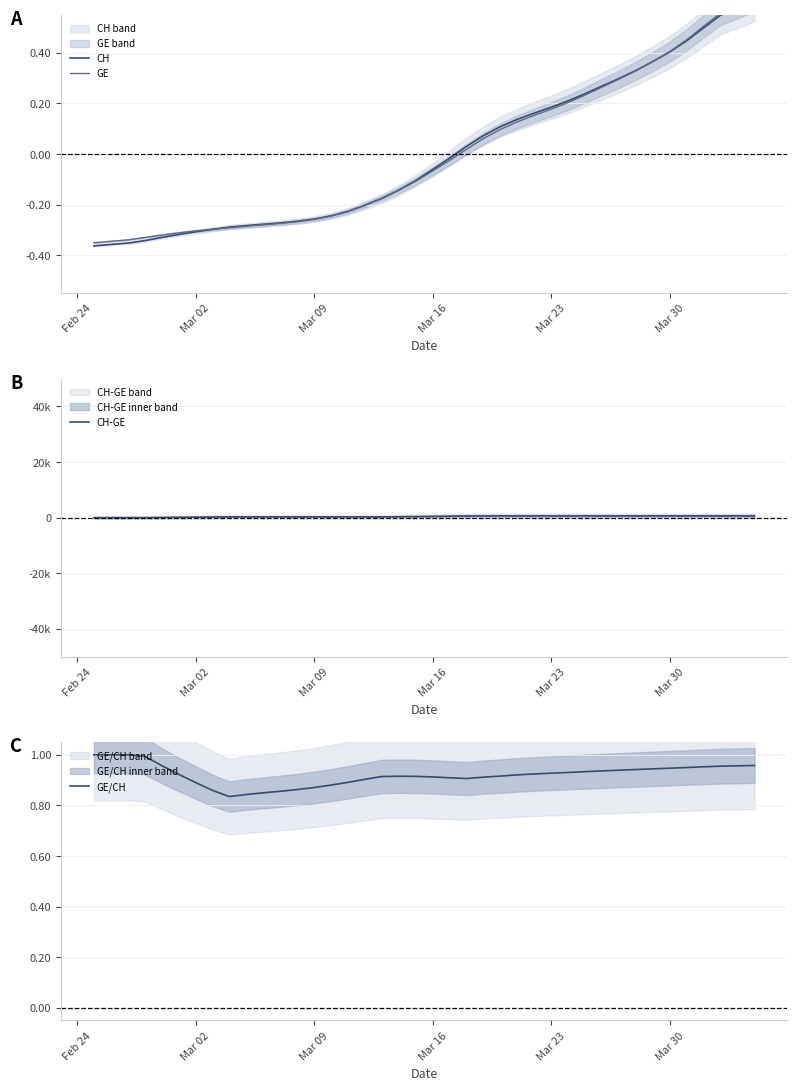

Is this an area chart (filled region under the line)?

No